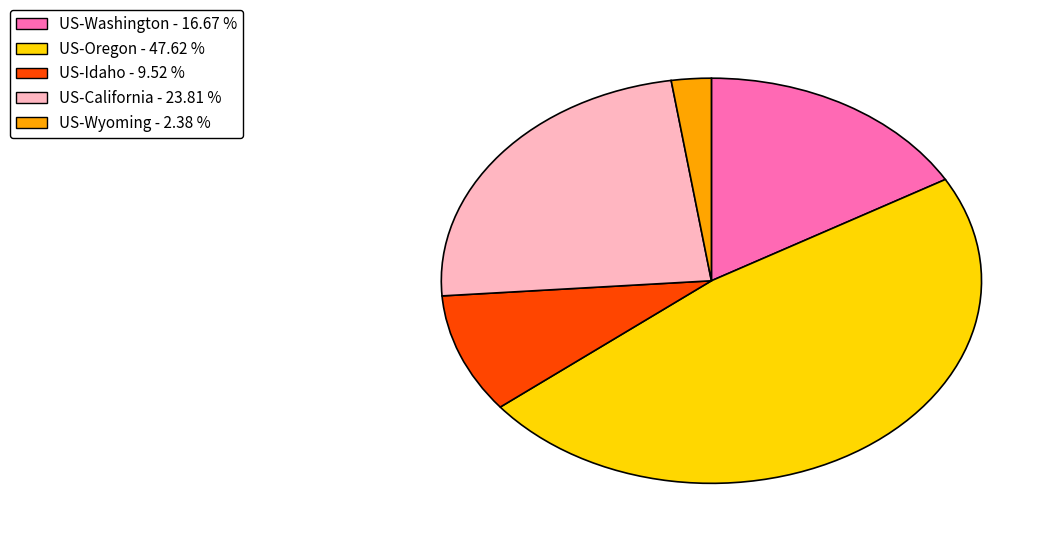

Rank the categories by value from highest to lowest.

US-Oregon, US-California, US-Washington, US-Idaho, US-Wyoming